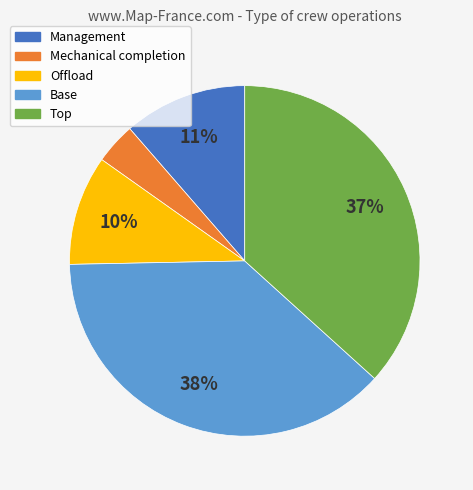

Is the sum of Management and Base greater than half?

No